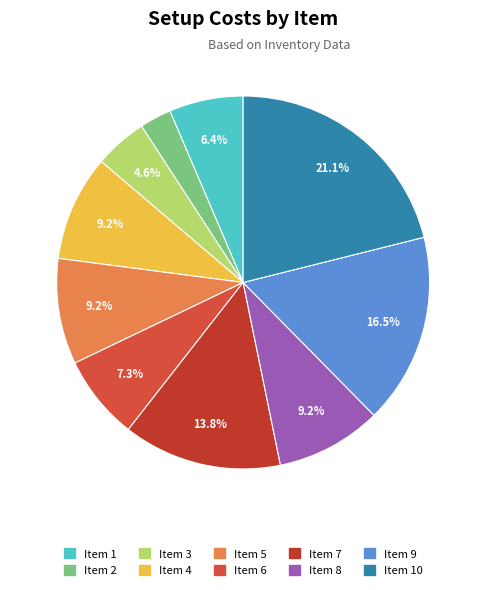

How many segments does this pie chart have?

10